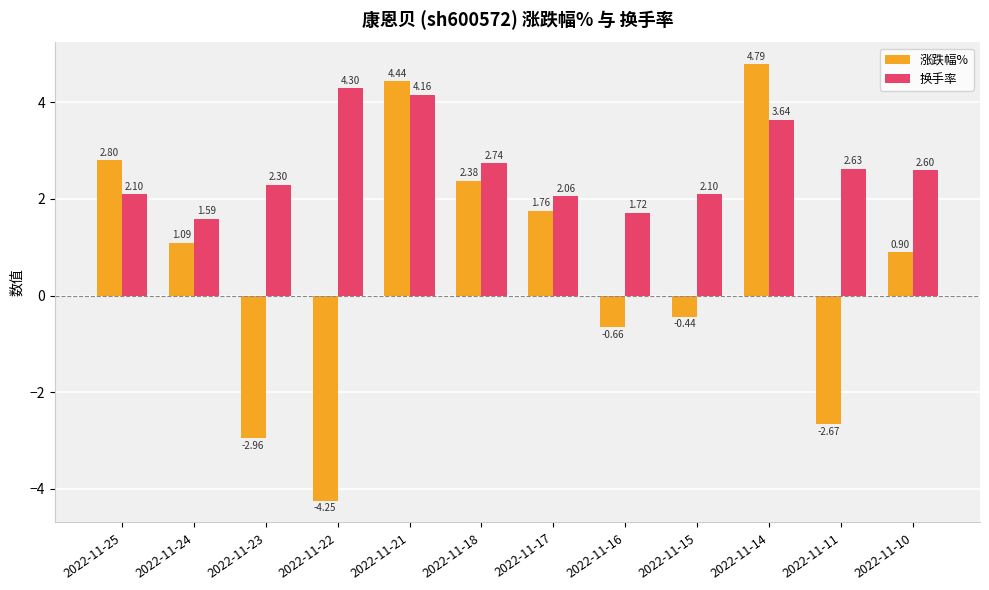

Which series has the largest total across all categories?

换手率